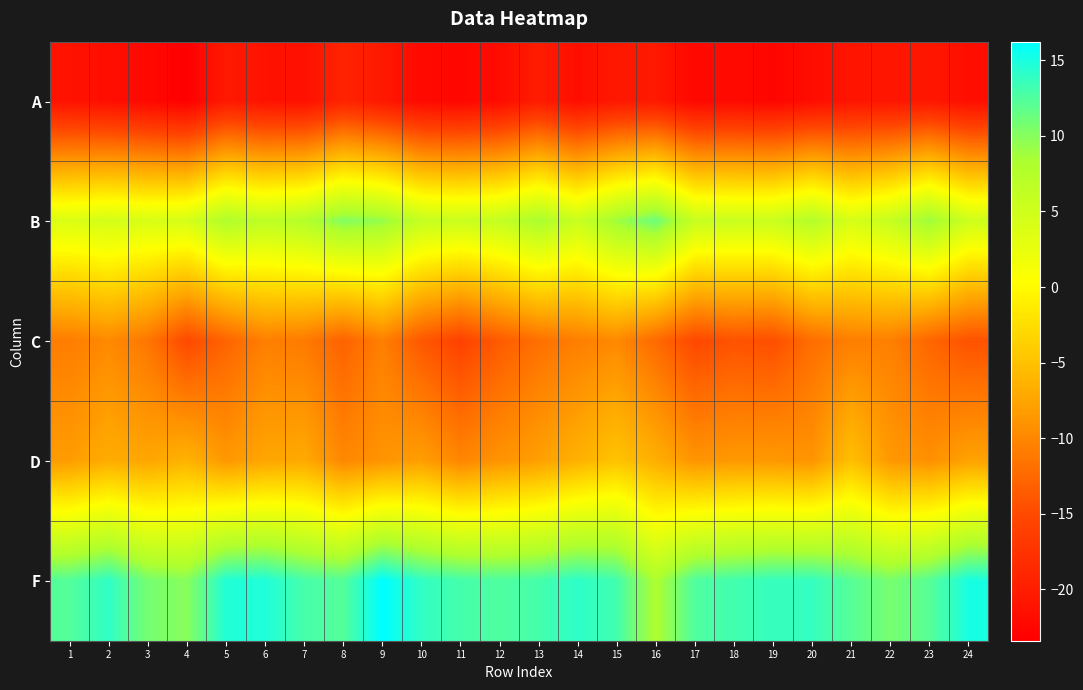

What is the spread (max minus min) of values at 16?

31.6